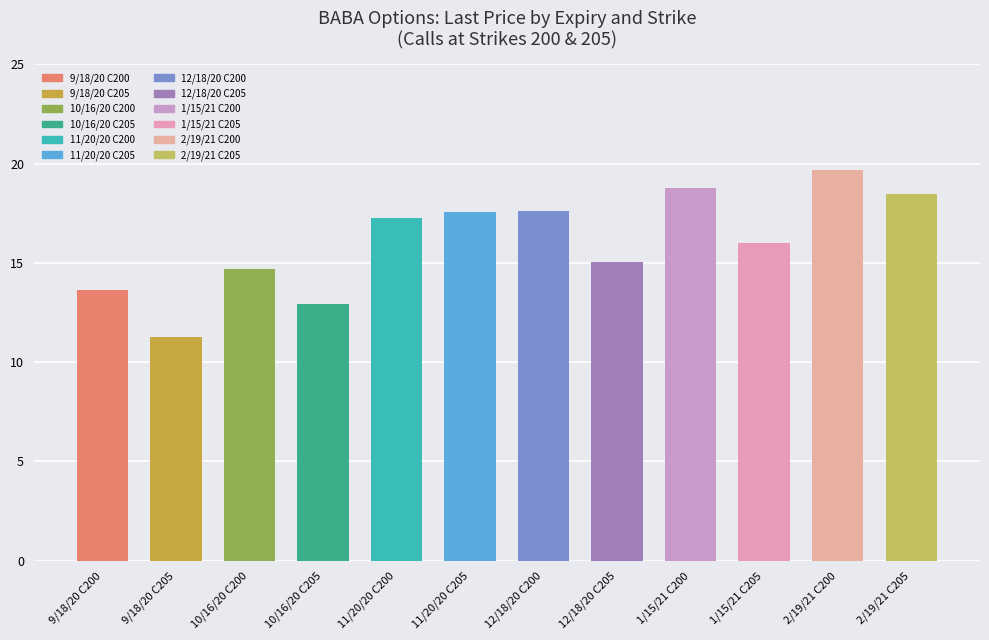

Which category has the lowest value across all series?

9/18/20 C205